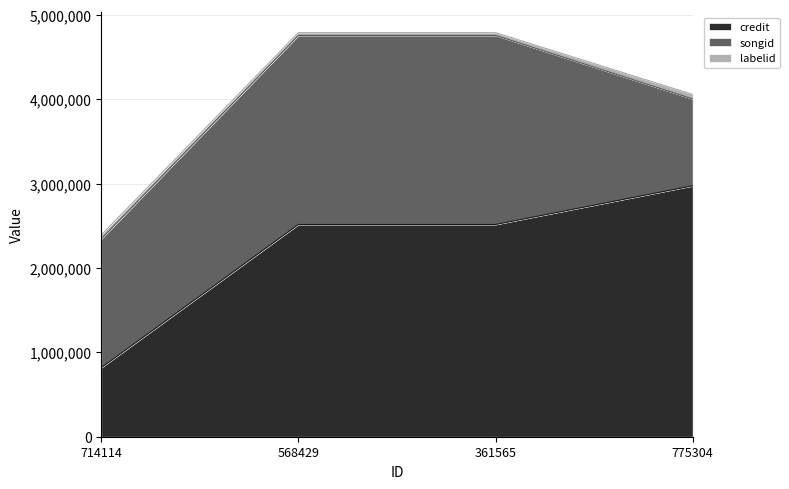

At which label is credit closest to 1895833?

568429